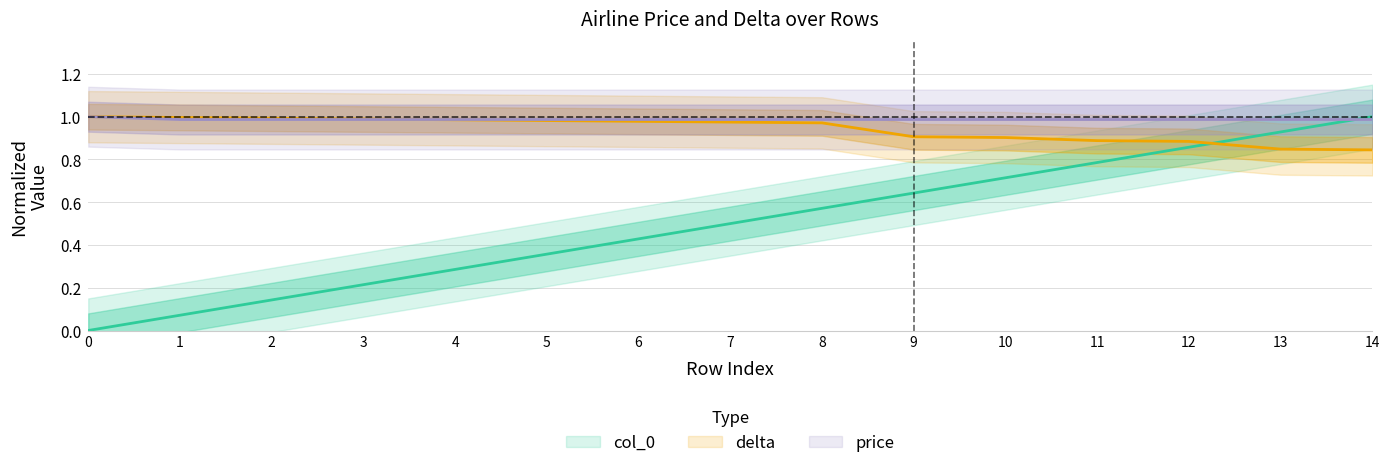

What is the sum of all col_0 values?

7.5